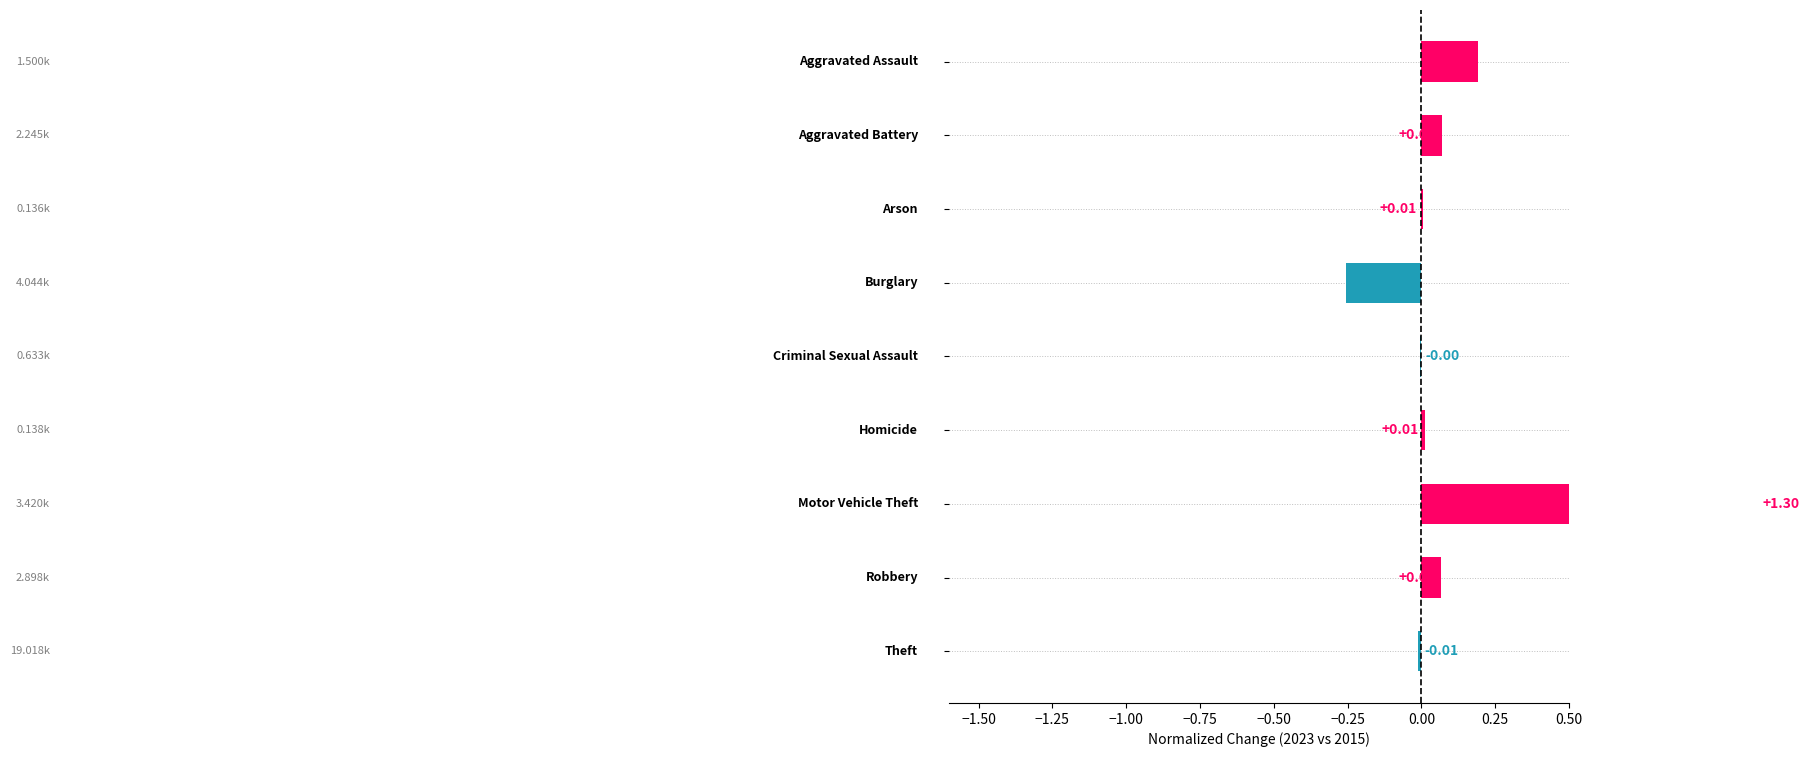

Reading right to left, what are all the values shown in this chart?

-0.0	0.1	1.3	0.0	-0.0	-0.3	0.0	0.1	0.2